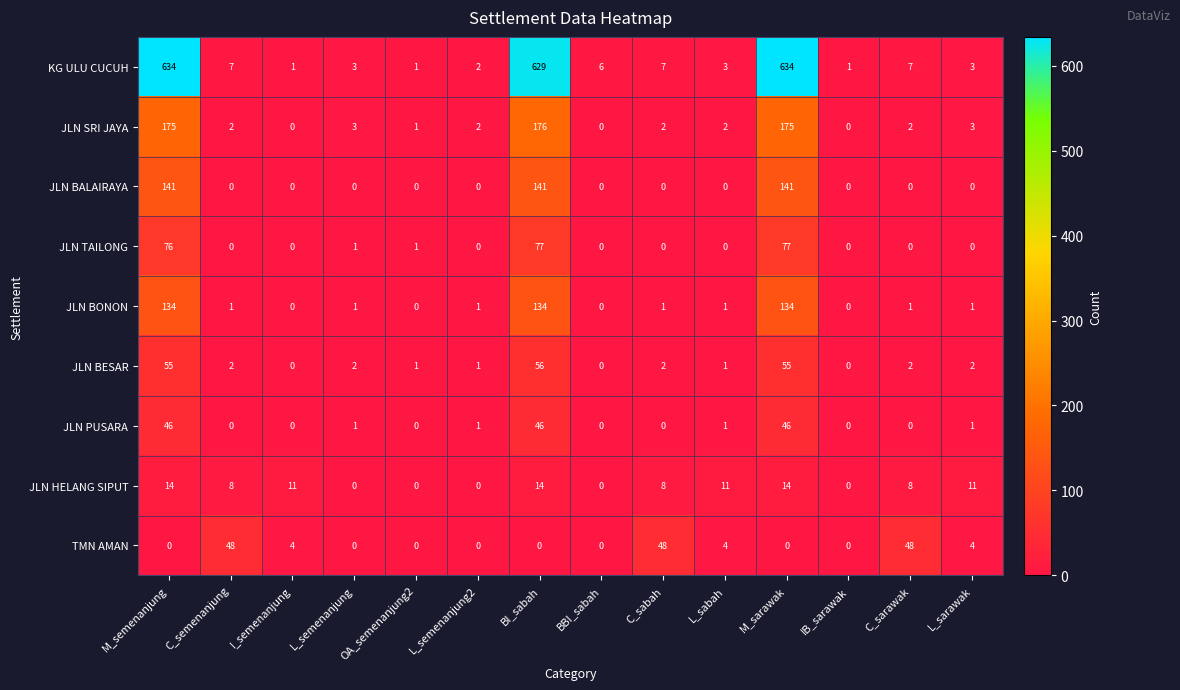

Count the JLN HELANG SIPUT values in the range 0 to 11.

11